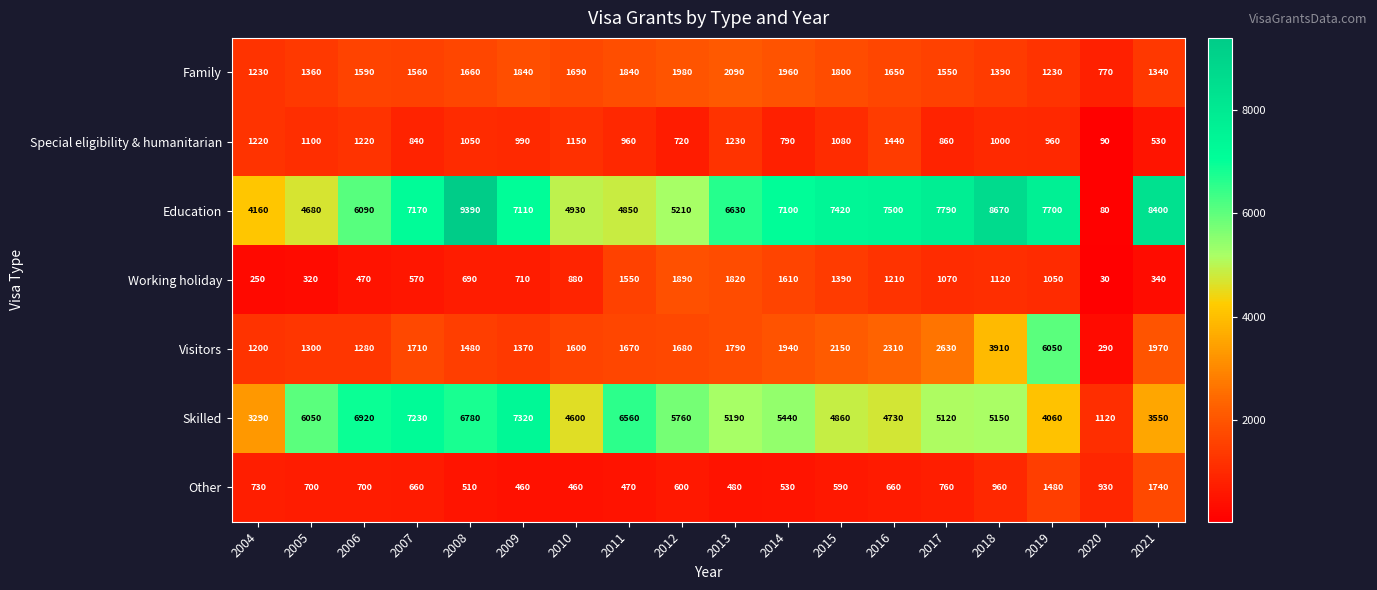

What is the average value of the Education series?

6382